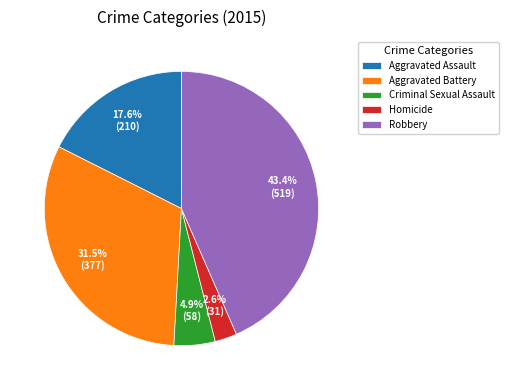

Is Aggravated Battery the majority of the pie?

No